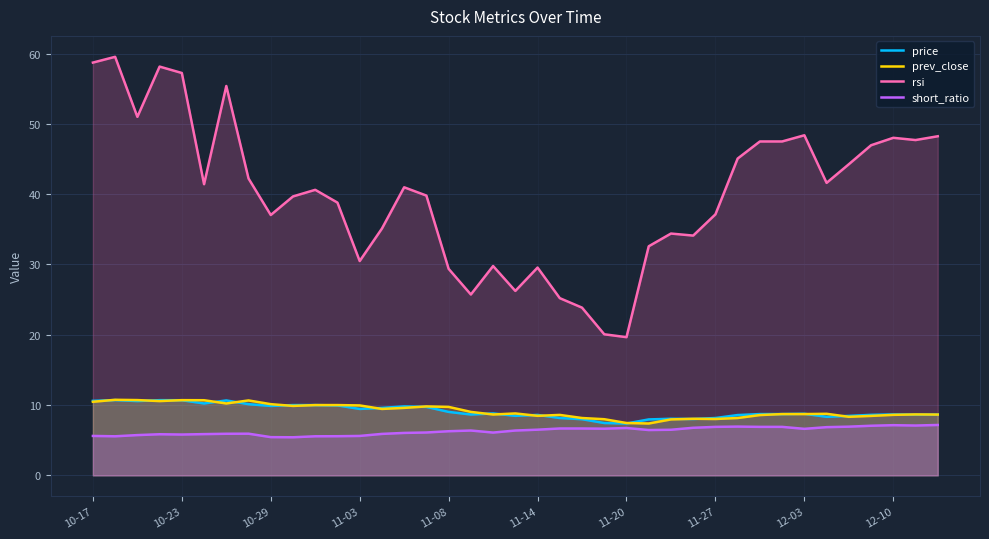

How many lines are shown in the chart?

4